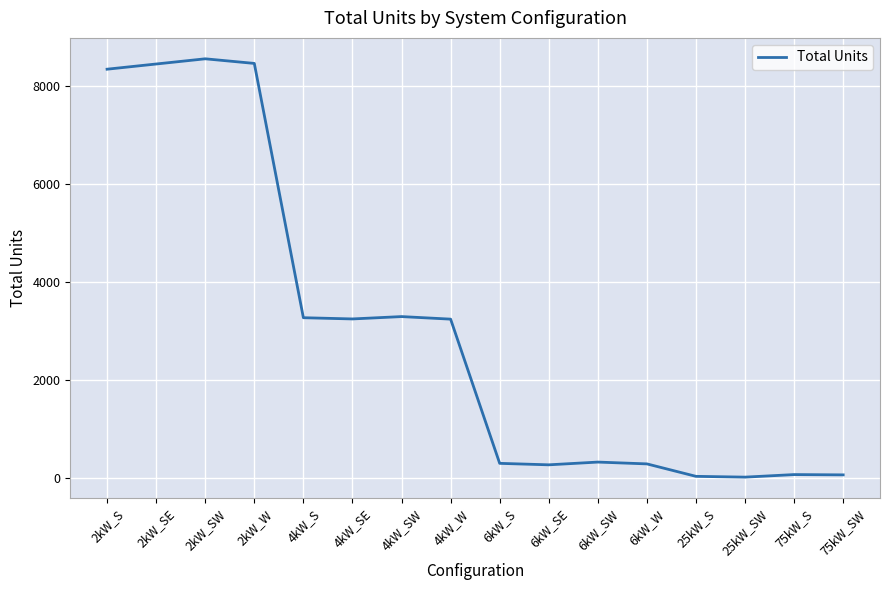

What is the difference between the values at 75kW_SW and 2kW_S?

8273